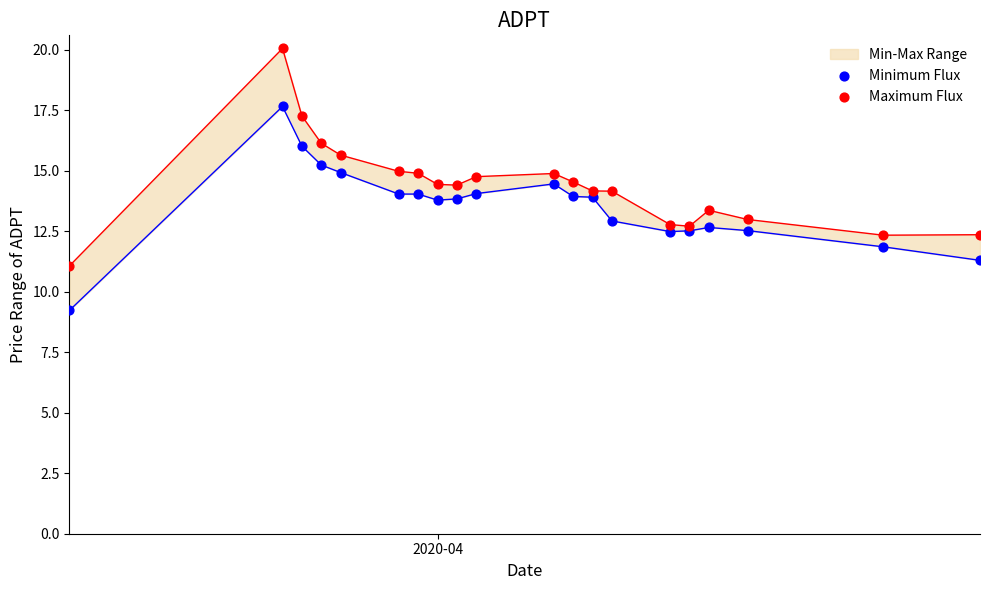

Is the value of Minimum Flux at 8 greater than the value of Maximum Flux at 12?

No